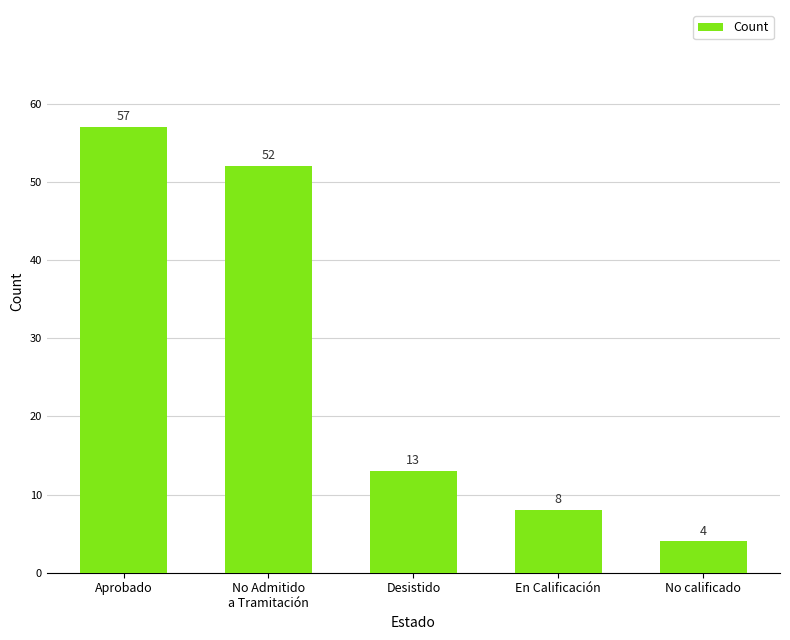

Rank the categories by value from lowest to highest.

No calificado, En Calificación, Desistido, No Admitido
a Tramitación, Aprobado